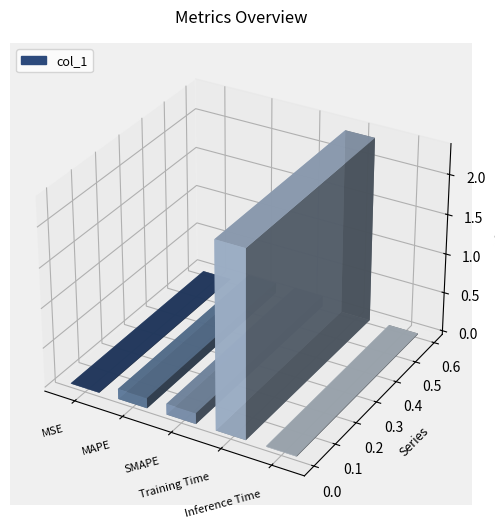

What is the label of the 1st bar from the right?

Inference Time